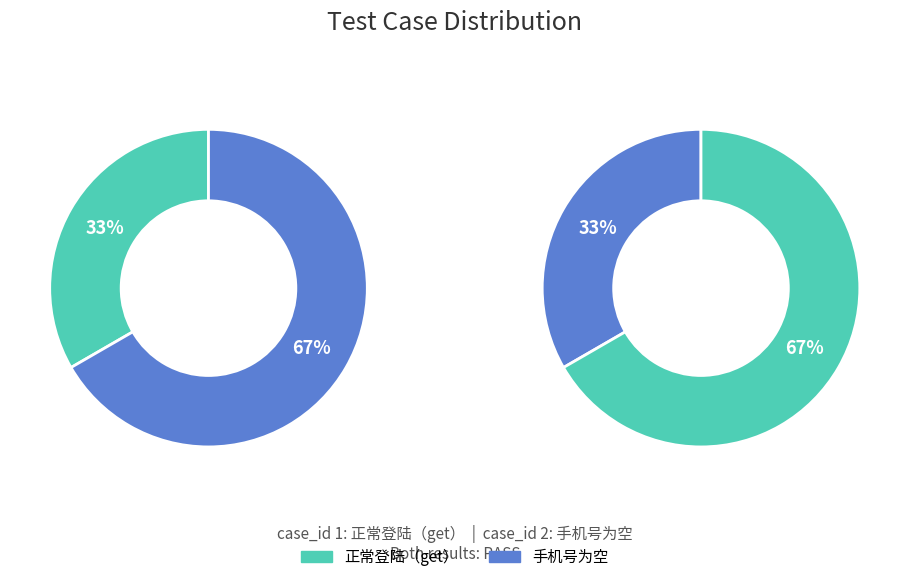

To the nearest percent, what is the difference between the largest and smallest slice percentages?

33%